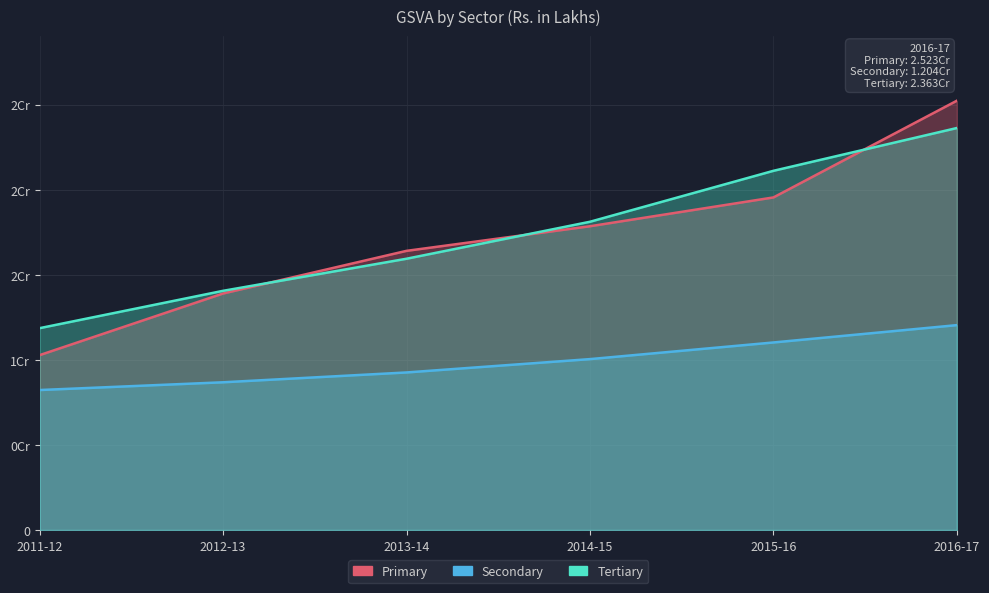

Which category has the highest value in the Primary series?

2016-17